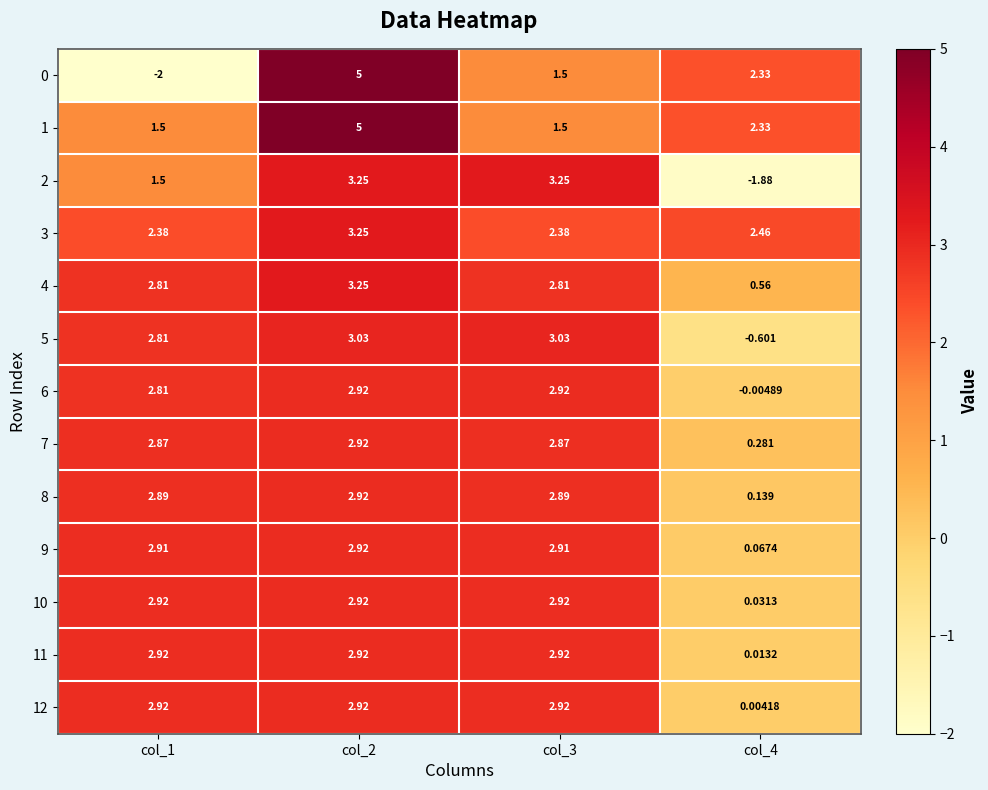

Is the value of 4 at col_4 greater than the value of 11 at col_4?

Yes